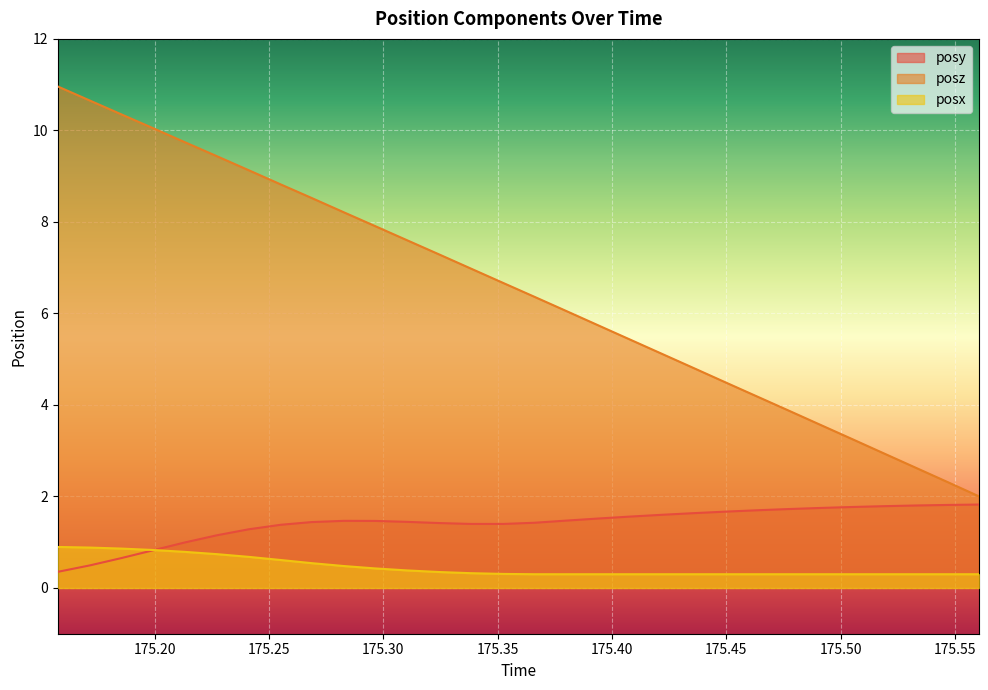

List the labels in order of posx value, largest first.

175.1576, 175.1716, 175.1855, 175.1995, 175.2131, 175.2272, 175.2411, 175.2552, 175.2686, 175.2828, 175.2965, 175.3104, 175.3246, 175.3381, 175.3525, 175.366, 175.3798, 175.3938, 175.4076, 175.4214, 175.4352, 175.4493, 175.4635, 175.4772, 175.4912, 175.505, 175.519, 175.5332, 175.5468, 175.5605